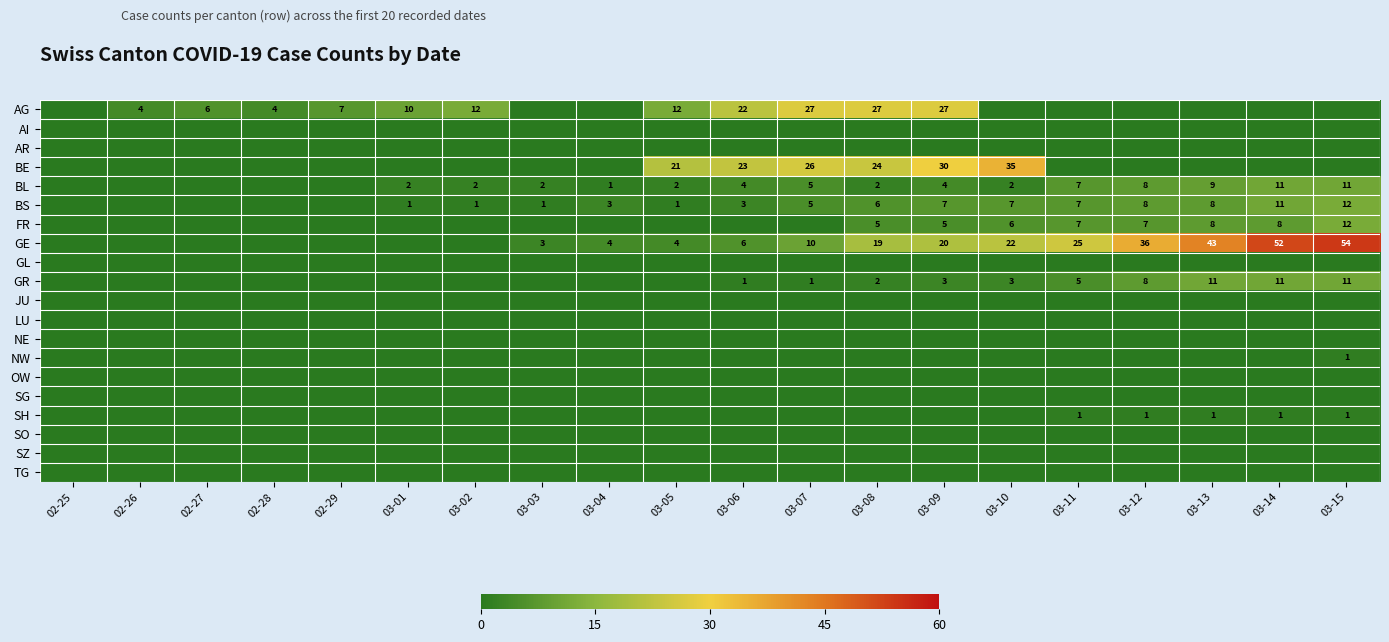

Is it true that GR equals 3 at 03-09?

True